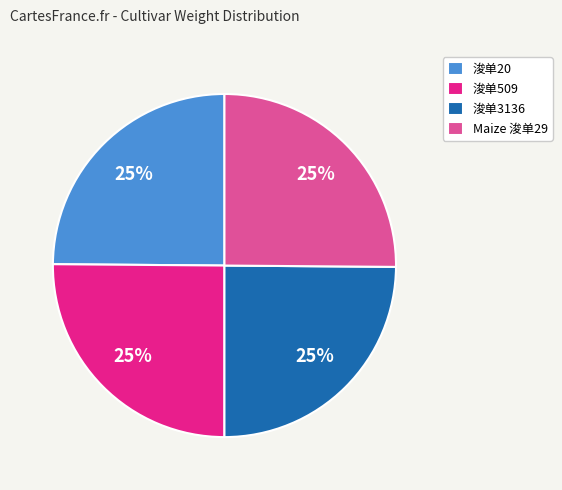

To the nearest percent, what is the average slice percentage?

25%